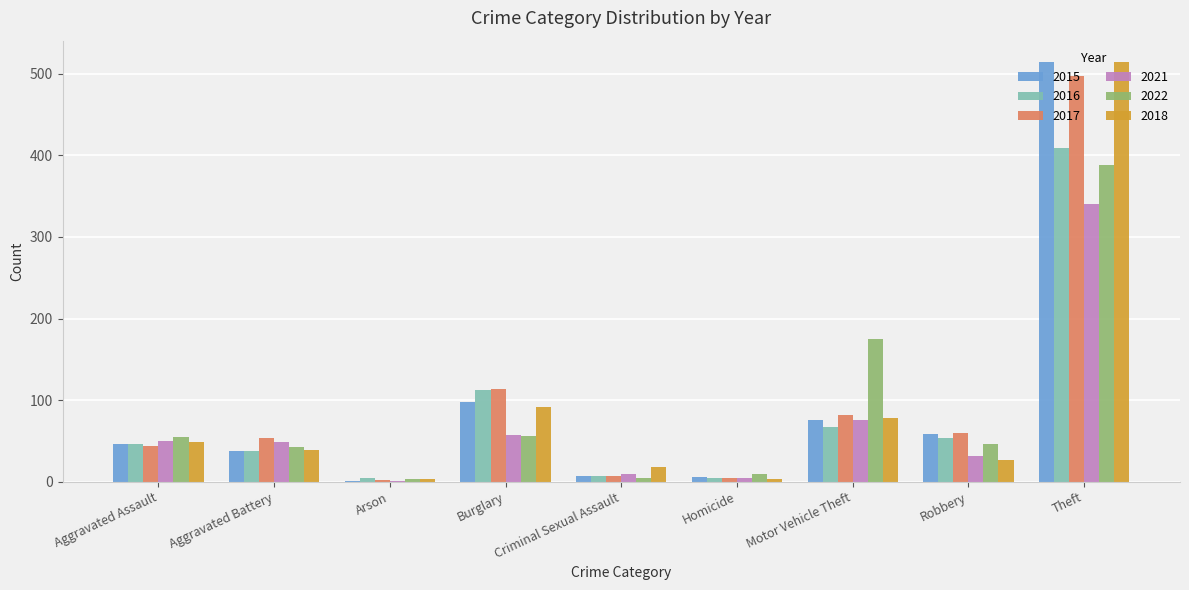

What are all the series names shown in the legend?

2015, 2016, 2017, 2021, 2022, 2018